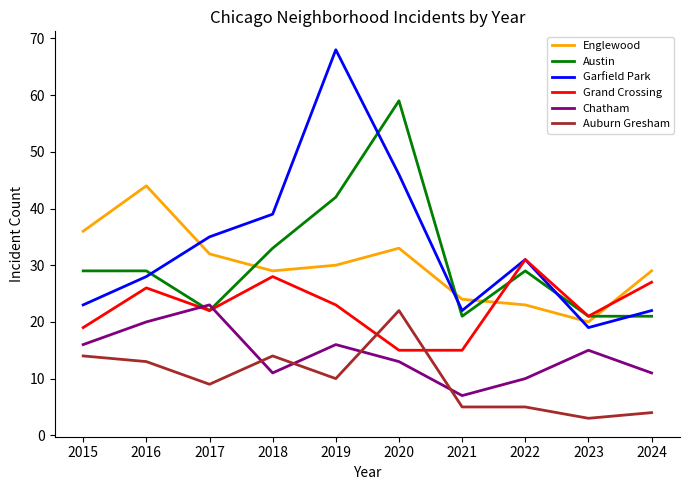

Where is the first local minimum for Chatham?

2018